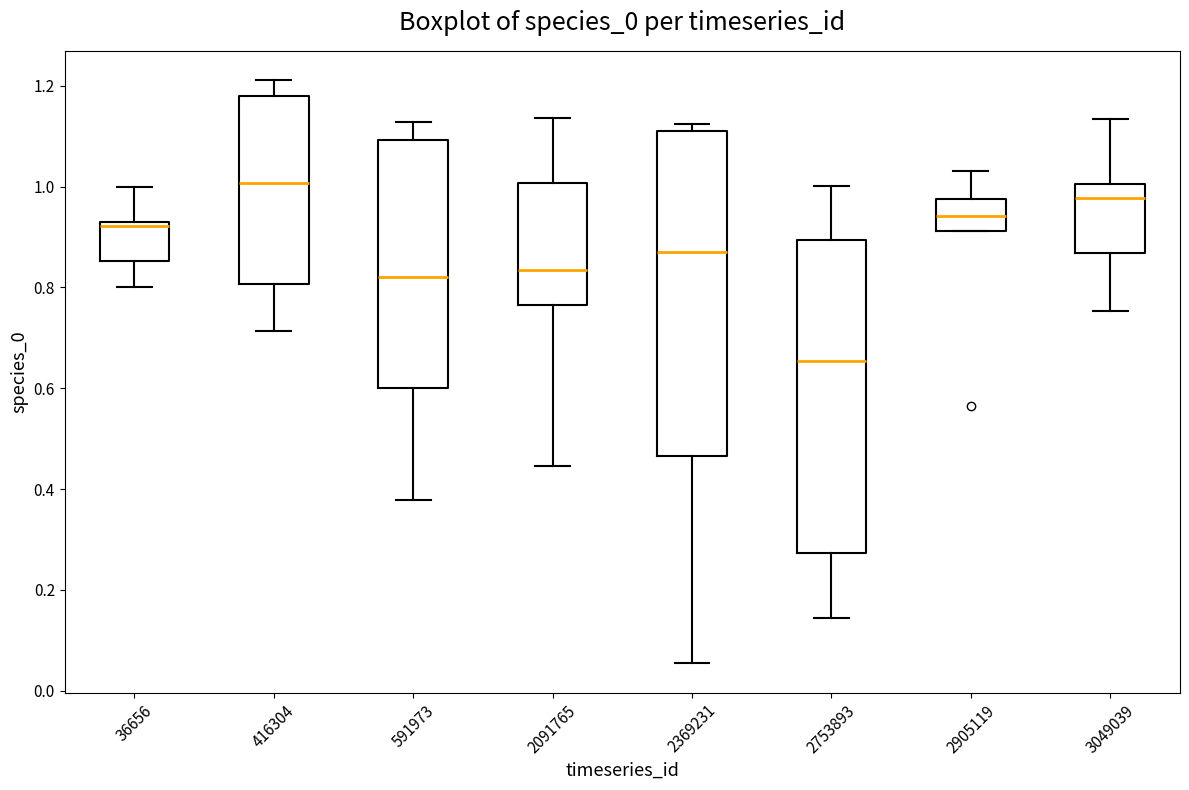

Which box is the tallest, from its lower edge to its upper edge?

2369231